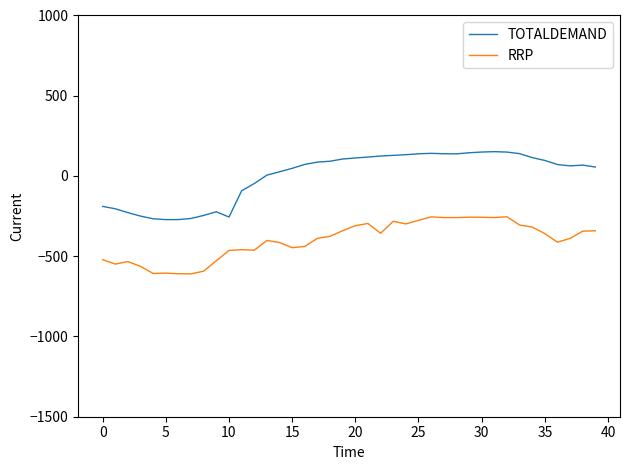

Which series has the widest spread of values?

TOTALDEMAND